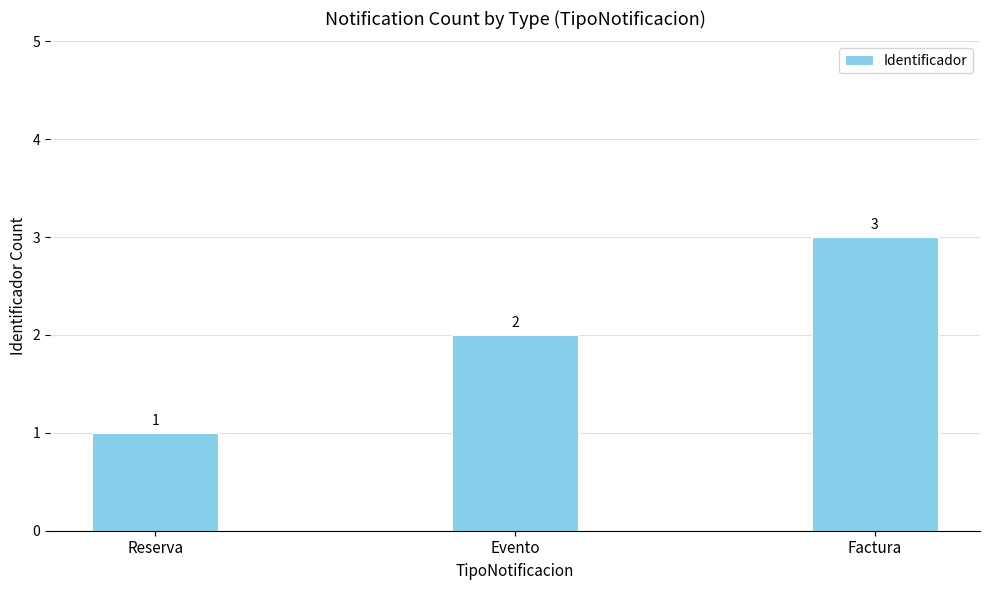

What is the difference between the maximum and minimum values?

2